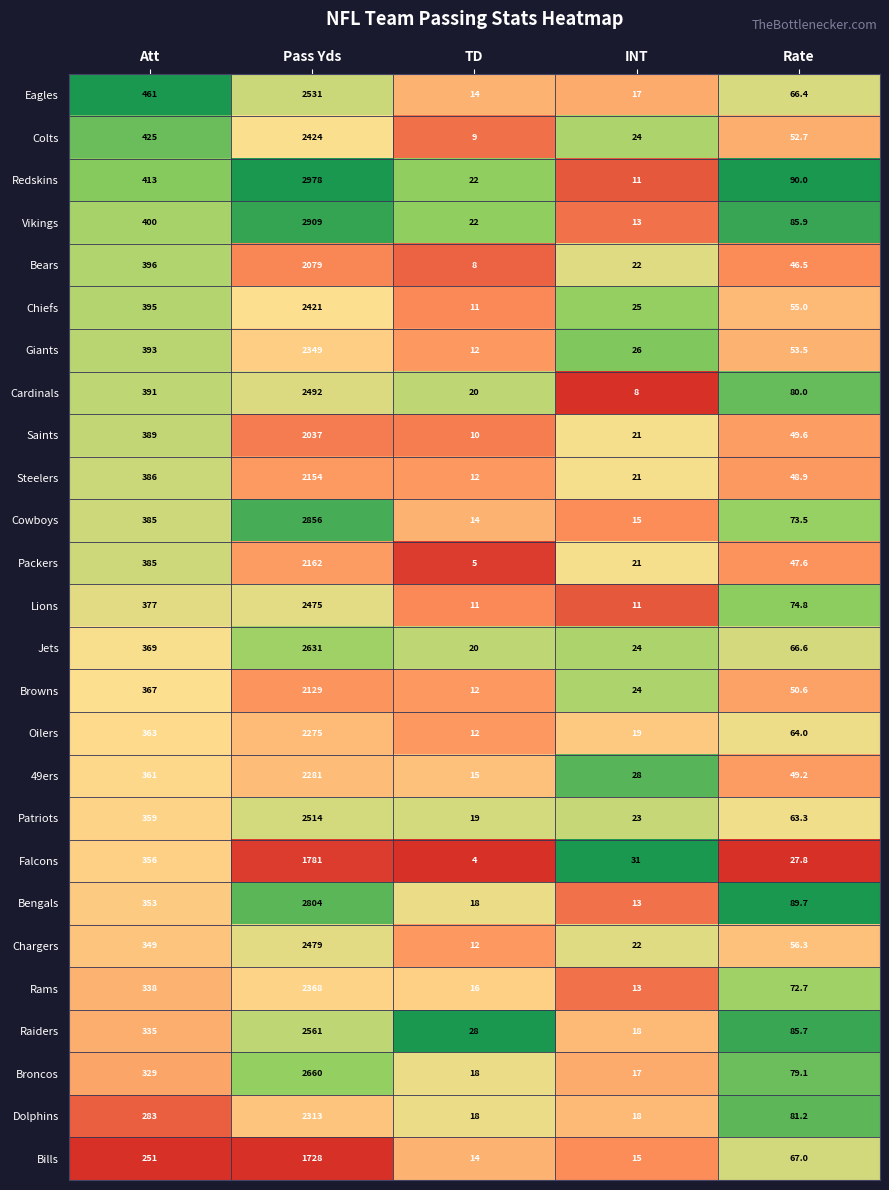

At which category does the chart reach its minimum across all series?

TD